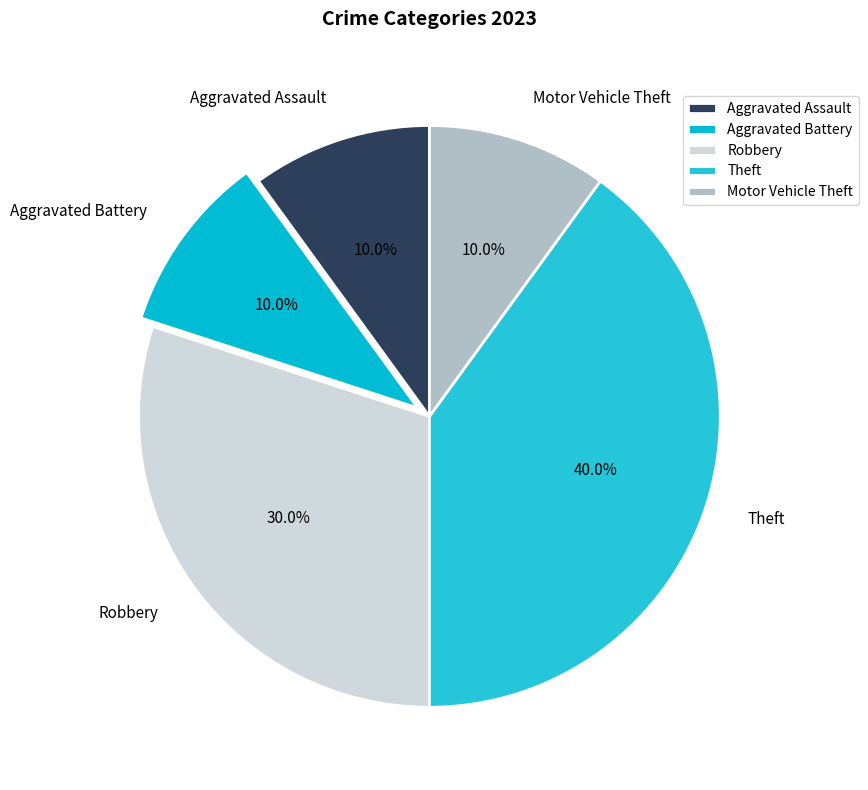

Does any single category account for the majority?

No